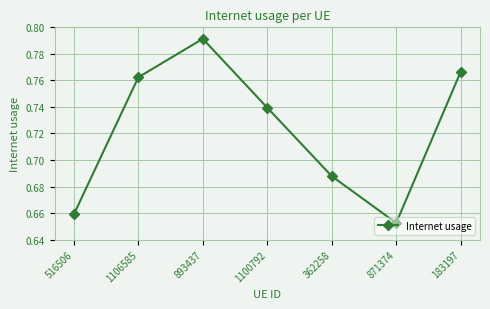

What position from the right is 1100792?

4